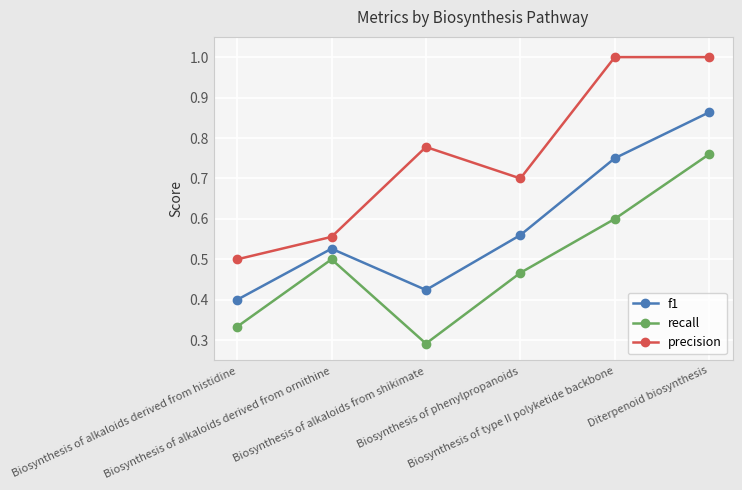

Which series has the widest spread of values?

precision